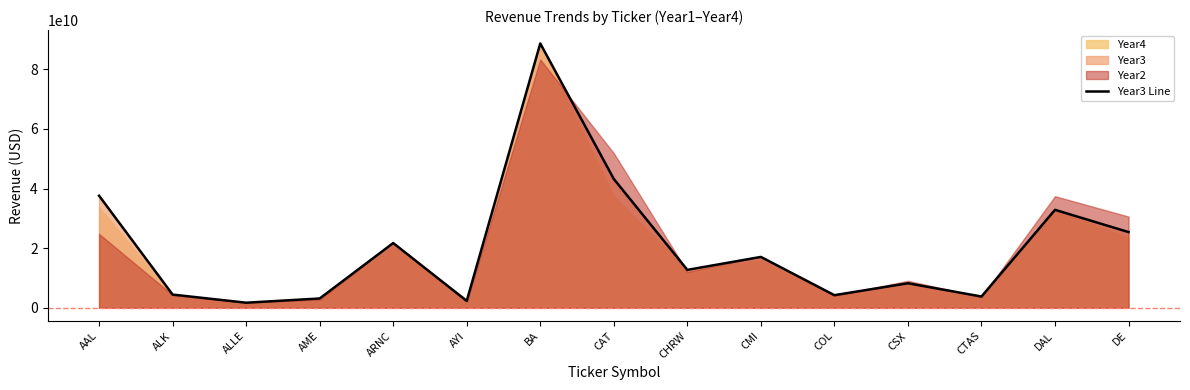

Reading right to left, list all the values displayed in this chart.

DE=25402700000	DAL=32867000000	CTAS=3780479000	CSX=8227000000	COL=4236000000	CMI=17067000000	CHRW=12721649000	CAT=43226000000	BA=88670000000	AYI=2318000000	ARNC=21721000000	AME=3123378000	ALLE=1709500000	ALK=4436000000	AAL=37601000000